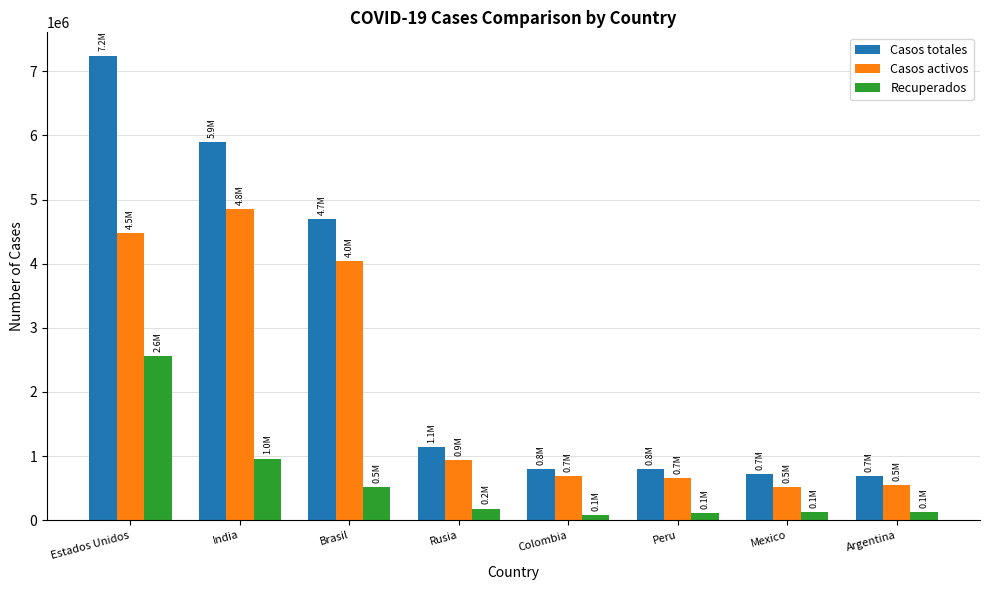

What position from the right is Brasil?

6